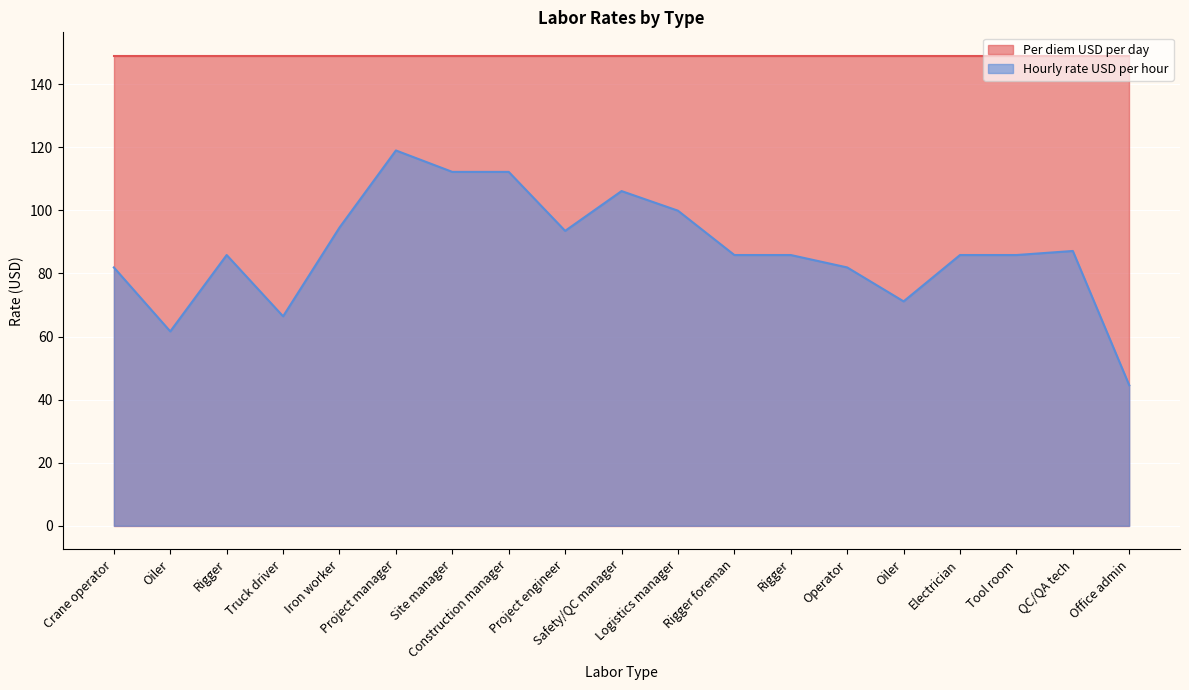

Rank the categories by value from lowest to highest.

Office admin, Oiler, Truck driver, Oiler, Crane operator, Operator, Rigger, Rigger foreman, Rigger, Electrician, Tool room, QC/QA tech, Project engineer, Iron worker, Logistics manager, Safety/QC manager, Site manager, Construction manager, Project manager